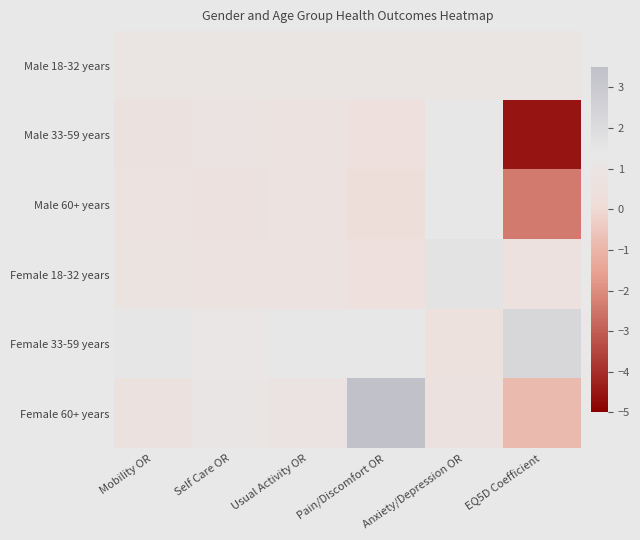

Which series changed the most between Self Care OR and Pain/Discomfort OR?

Female 60+ years